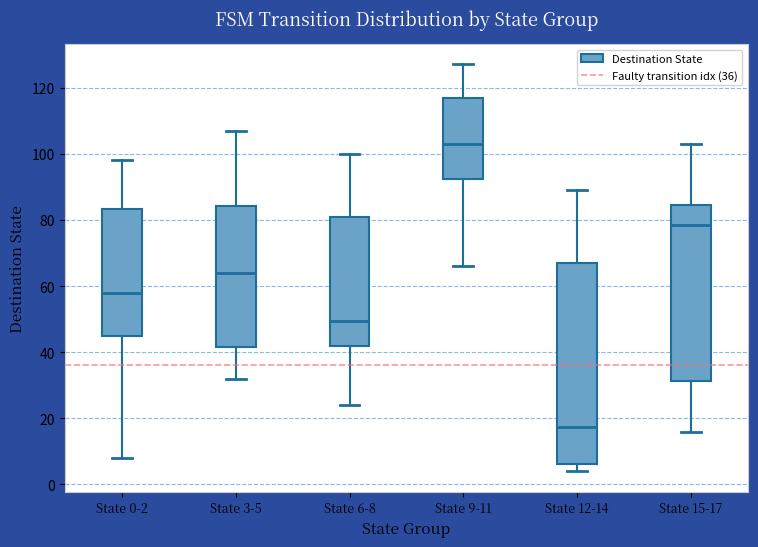

Which box's median line is the highest?

State 9-11